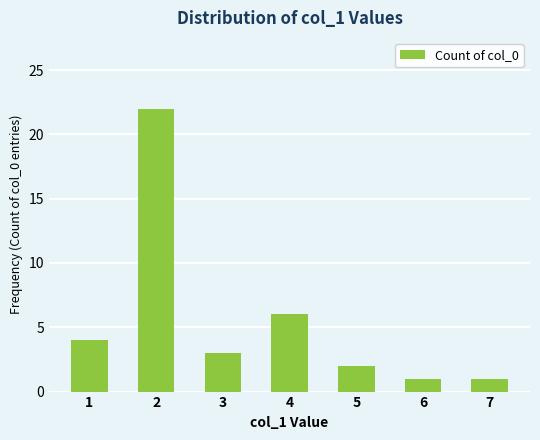

What is the ratio of the value at 4 to the value at 6?

6.0